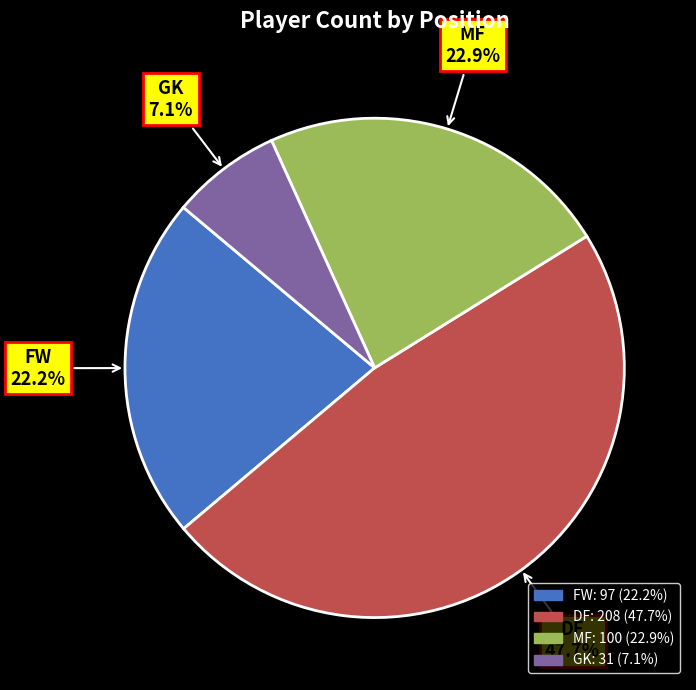

To the nearest percent, what percentage of the pie is GK?

7%